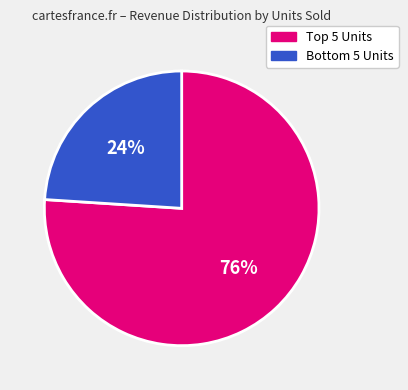

How many segments does this pie chart have?

2